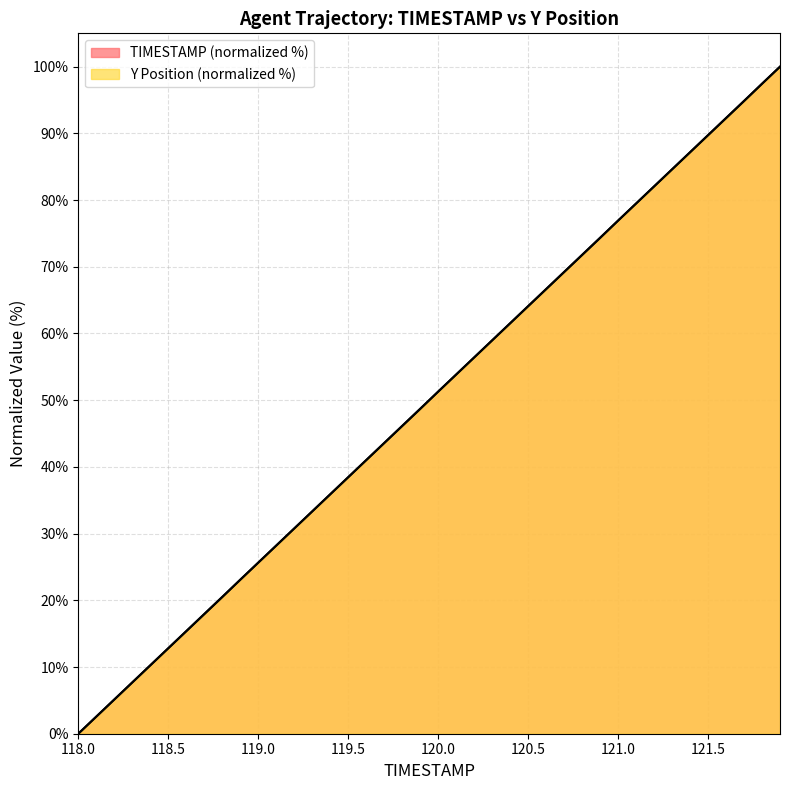

Reading left to right, transcribe all the data shown in this chart.

TIMESTAMP: 118.0=0.0	118.1=2.6	118.2=5.1	118.3=7.7	118.4=10.3	118.5=12.8	118.6=15.4	118.7=17.9	118.8=20.5	118.9=23.1	119.0=25.6	119.1=28.2	119.2=30.8	119.3=33.3	119.4=35.9	119.5=38.5	119.6=41.0	119.7=43.6	119.8=46.2	119.9=48.7	120.0=51.3	120.1=53.8	120.2=56.4	120.3=59.0	120.4=61.5	120.5=64.1	120.6=66.7	120.7=69.2	120.8=71.8	120.9=74.4	121.0=76.9	121.1=79.5	121.2=82.1	121.3=84.6	121.4=87.2	121.5=89.7	121.6=92.3	121.7=94.9	121.8=97.4	121.9=100.0
Y: 118.0=0.0	118.1=2.6	118.2=5.1	118.3=7.7	118.4=10.2	118.5=12.8	118.6=15.4	118.7=17.9	118.8=20.5	118.9=23.1	119.0=25.6	119.1=28.2	119.2=30.8	119.3=33.3	119.4=35.9	119.5=38.4	119.6=41.0	119.7=43.6	119.8=46.1	119.9=48.7	120.0=51.3	120.1=53.8	120.2=56.4	120.3=59.0	120.4=61.5	120.5=64.1	120.6=66.6	120.7=69.2	120.8=71.8	120.9=74.3	121.0=76.9	121.1=79.5	121.2=82.0	121.3=84.6	121.4=87.2	121.5=89.7	121.6=92.3	121.7=94.8	121.8=97.4	121.9=100.0